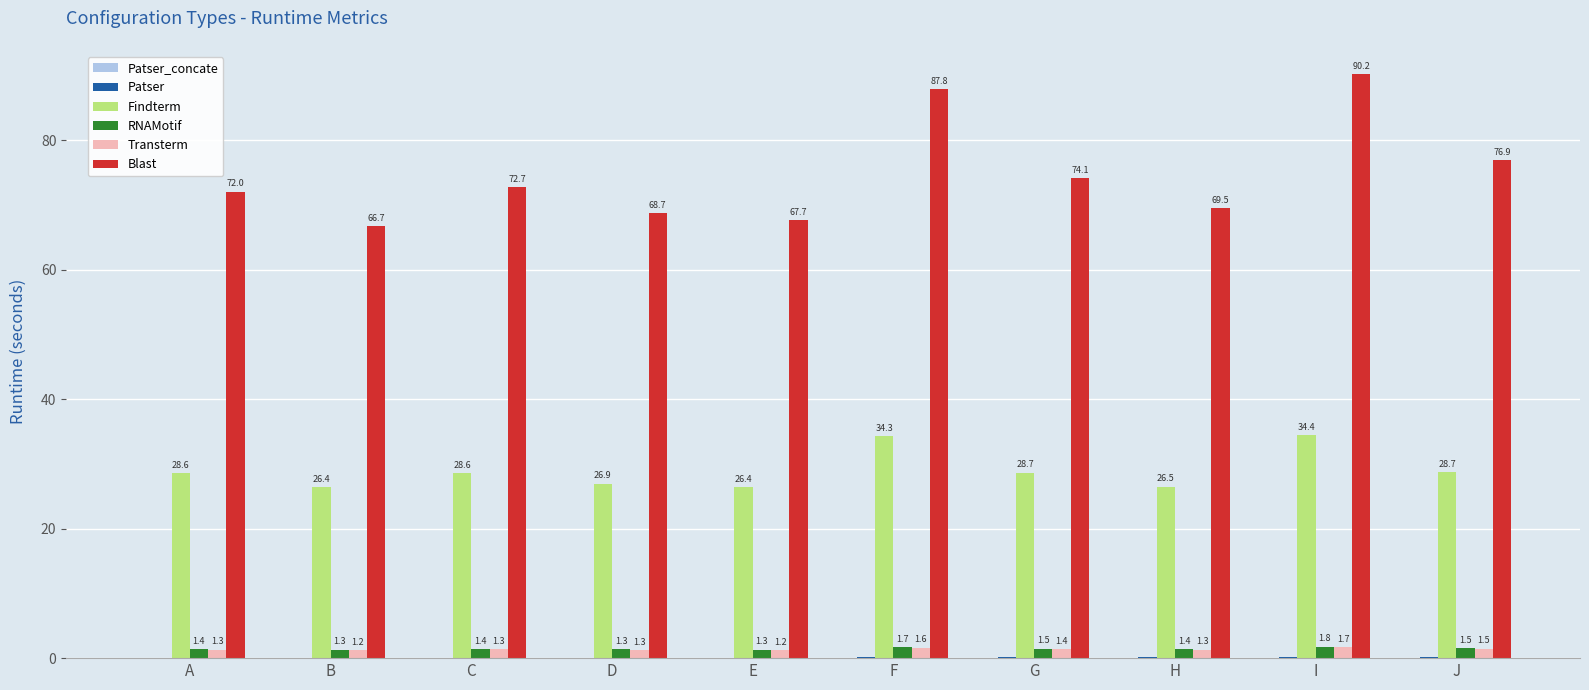

What is the total value across all series at A?

103.4